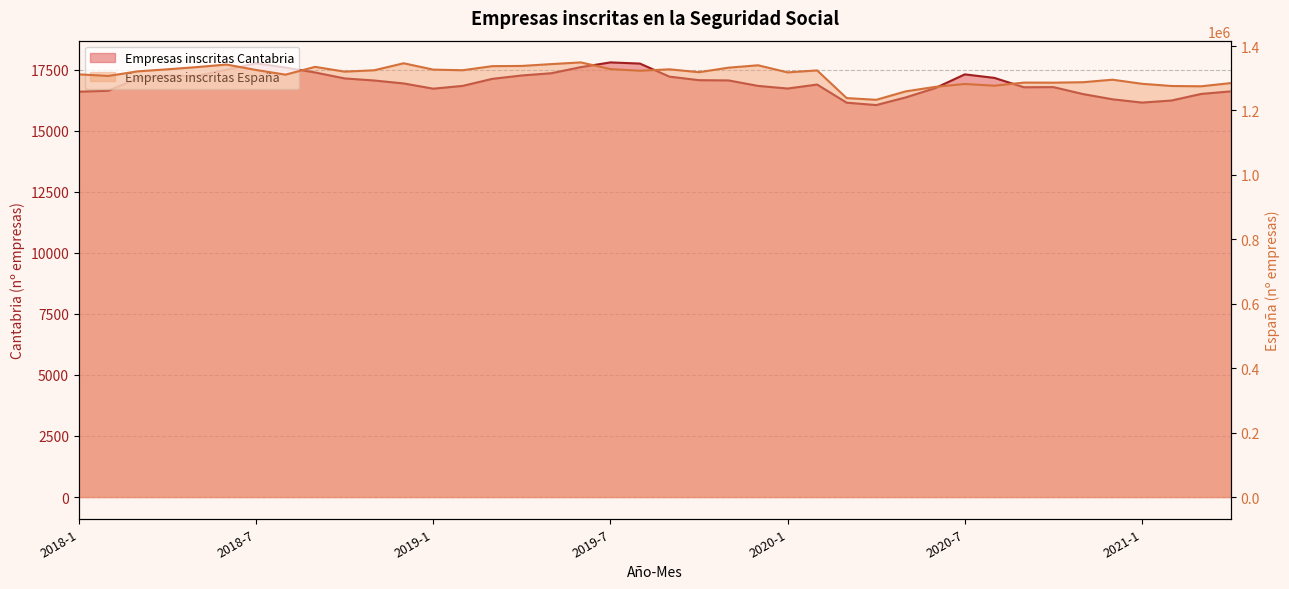

What is the approximate value of Empresas inscritas España (miles) at 2020-10?

1286436